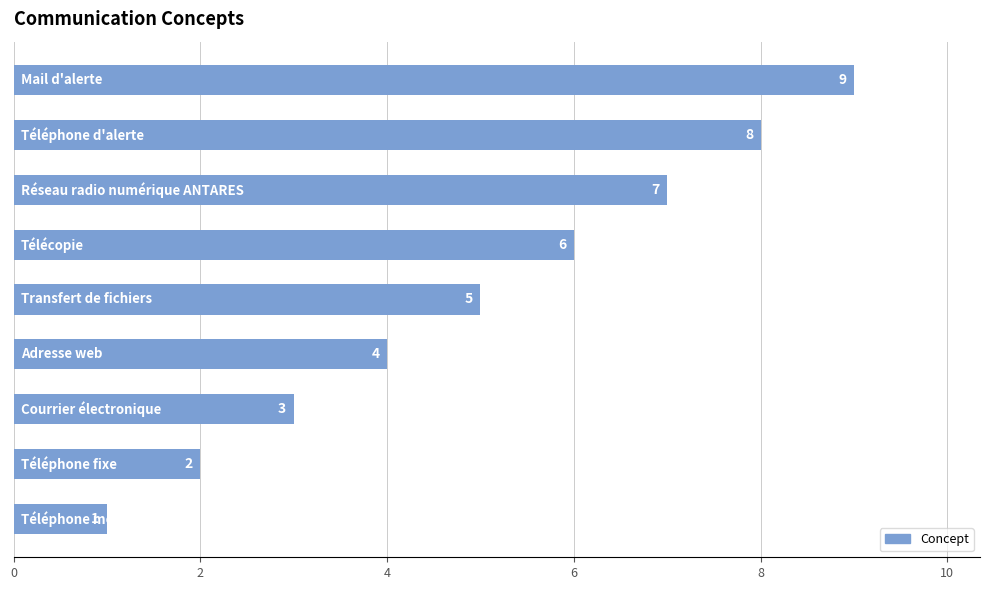

How many values are between 3 and 7?

5